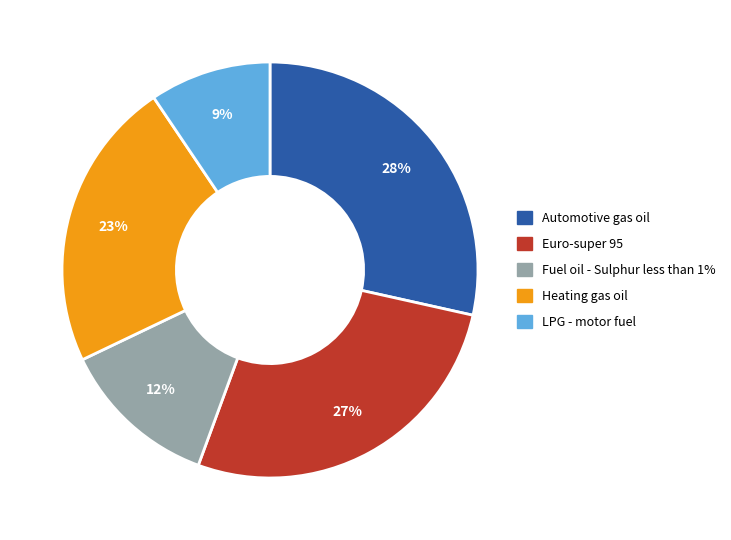

To the nearest percent, what percentage of the pie is LPG - motor fuel?

9%